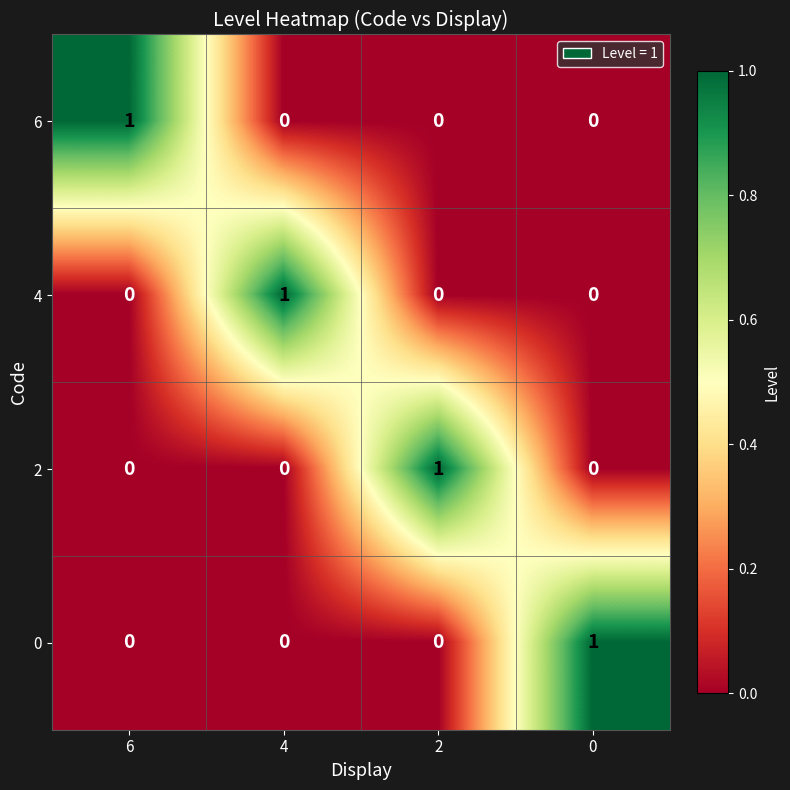

At how many categories does at least one series exceed 0?

4